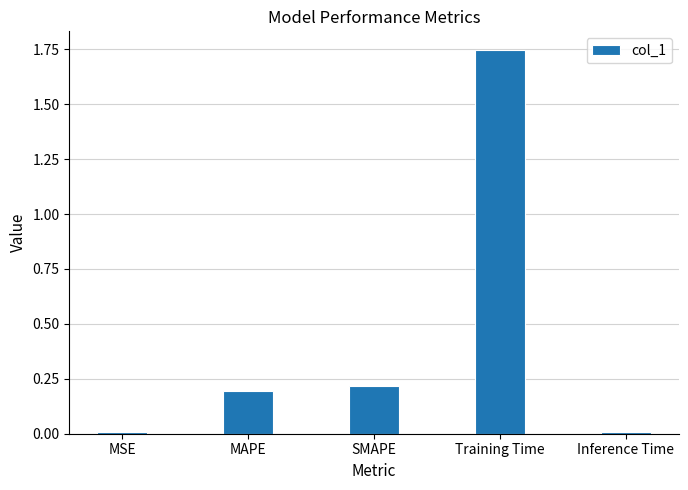

Is it true that the value at MAPE is 0.3?

False